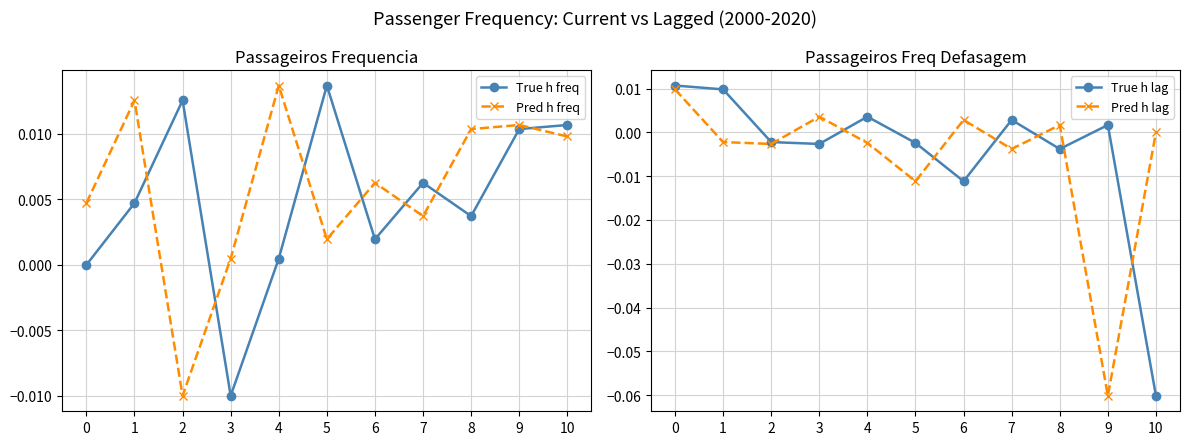

Where is Pred h freq nearest to the value 0?

3